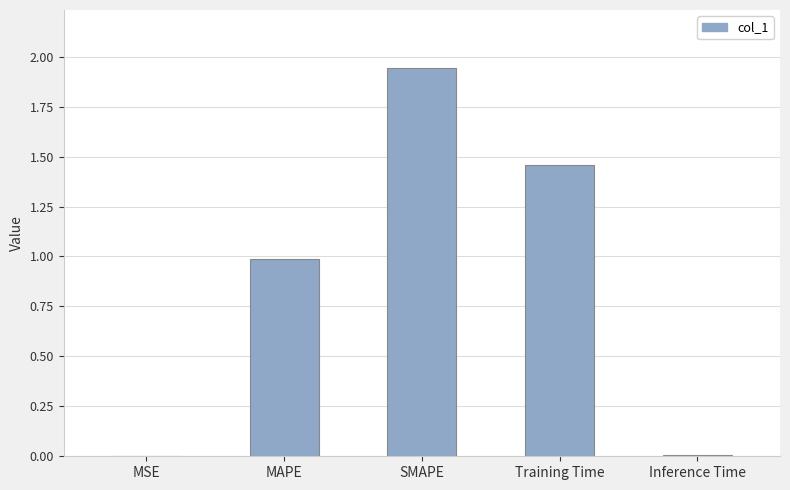

True or false: the data shows 0.0 at MSE.

True